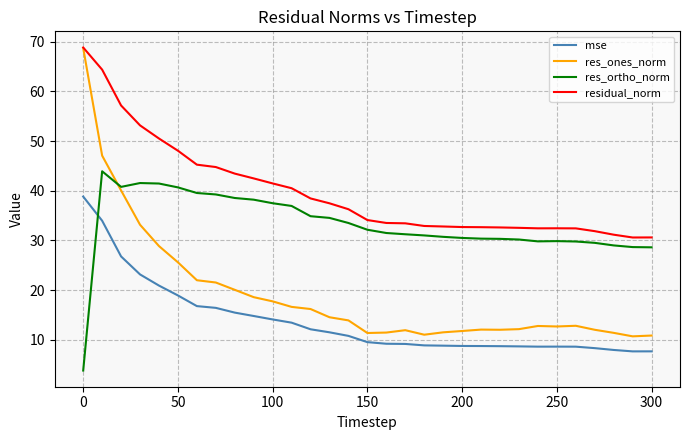

Which series has the largest total across all categories?

residual_norm